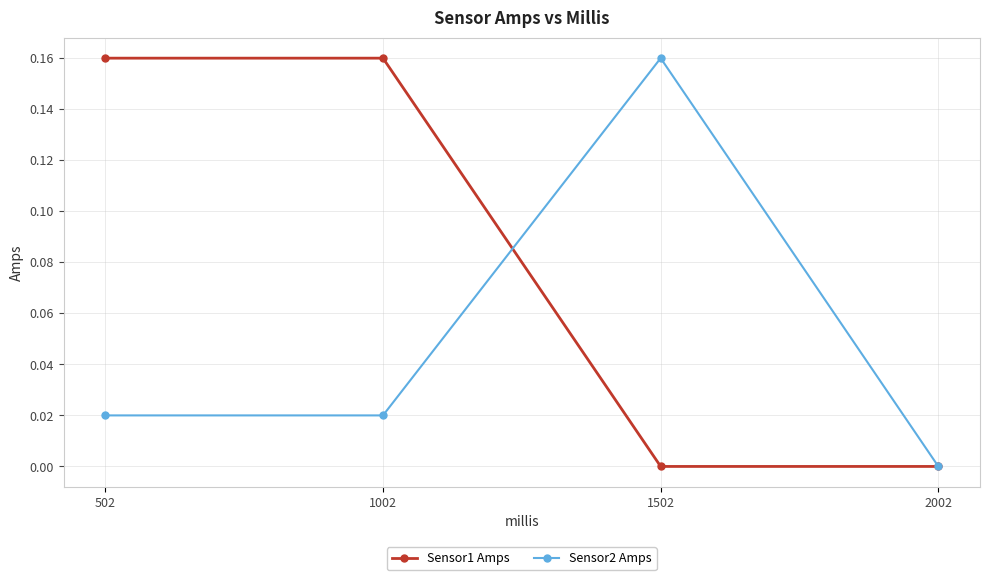

True or false: Sensor2 Amps has a value of 0.0 at 502.

True